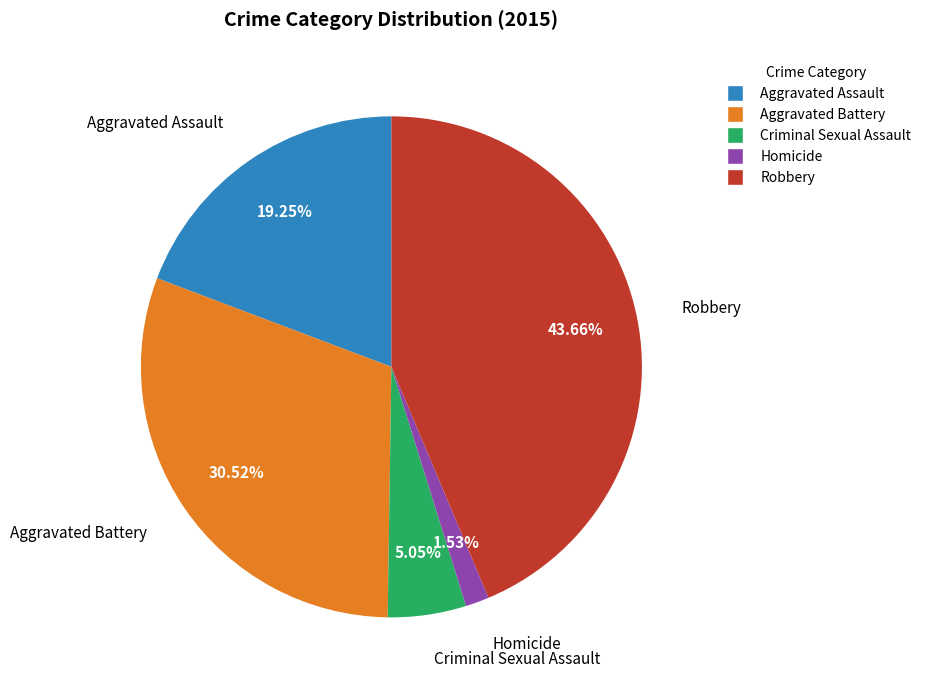

How many segments does this pie chart have?

5